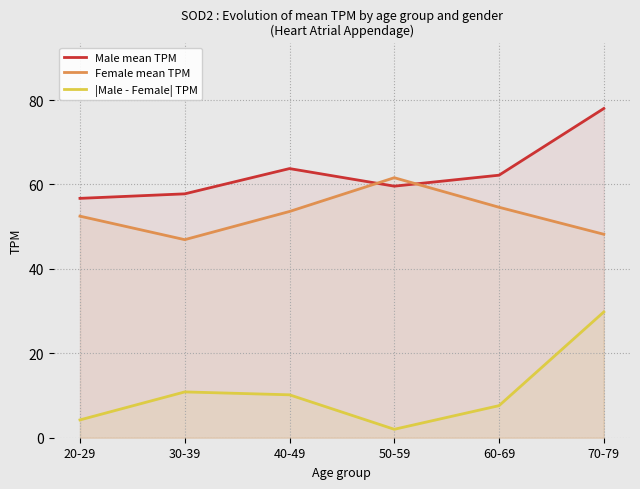

Where do Female mean TPM and Male mean TPM first cross each other?

40-49 and 50-59